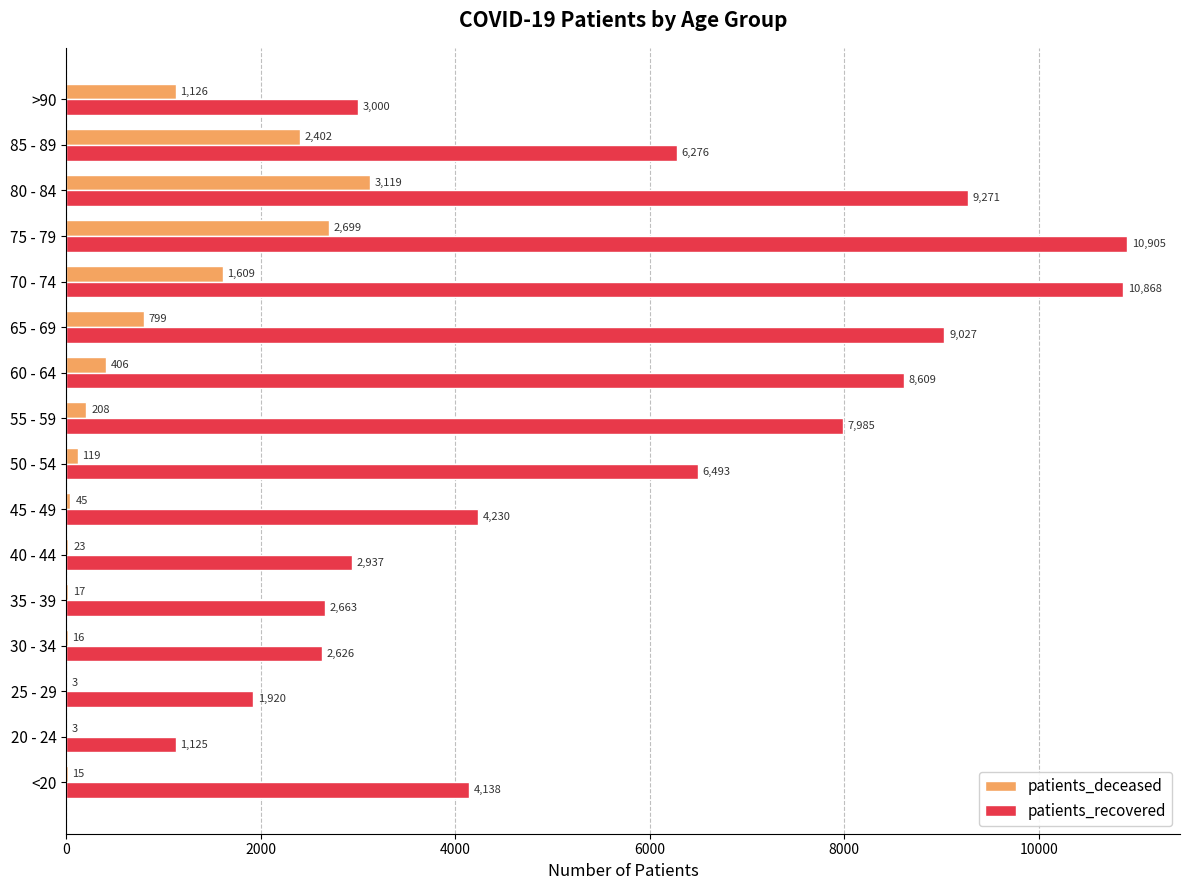

What is the sum of the patients_deceased values at 30 - 34 and 45 - 49?

61